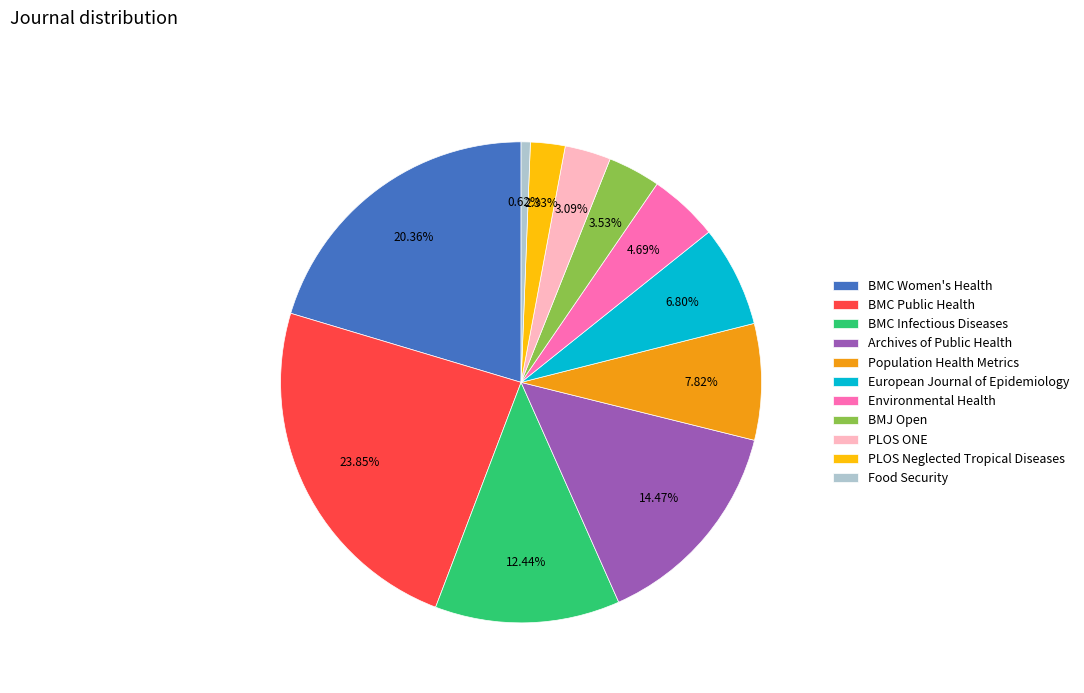

What is the largest slice in the pie chart?

BMC Public Health